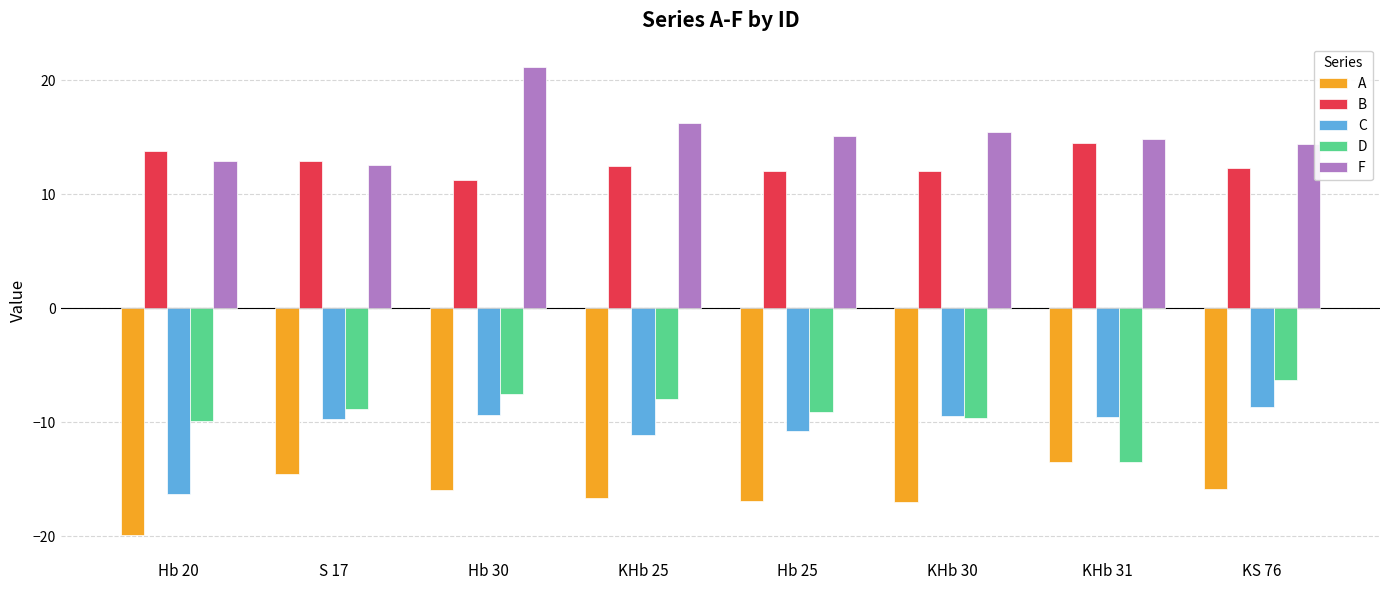

What is the value of the B bar at the 8th from the left?

12.3